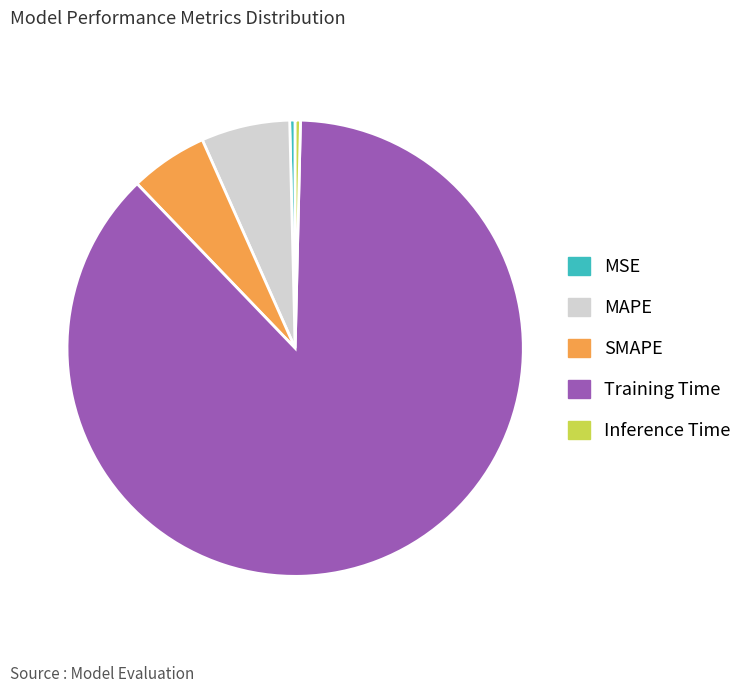

What is the largest slice in the pie chart?

Training Time